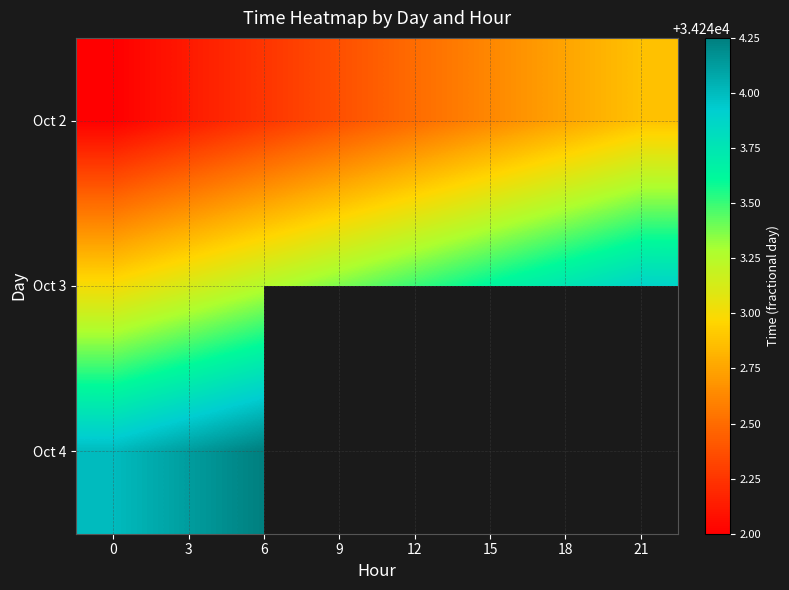

What is the maximum value shown in the chart?

34244.2